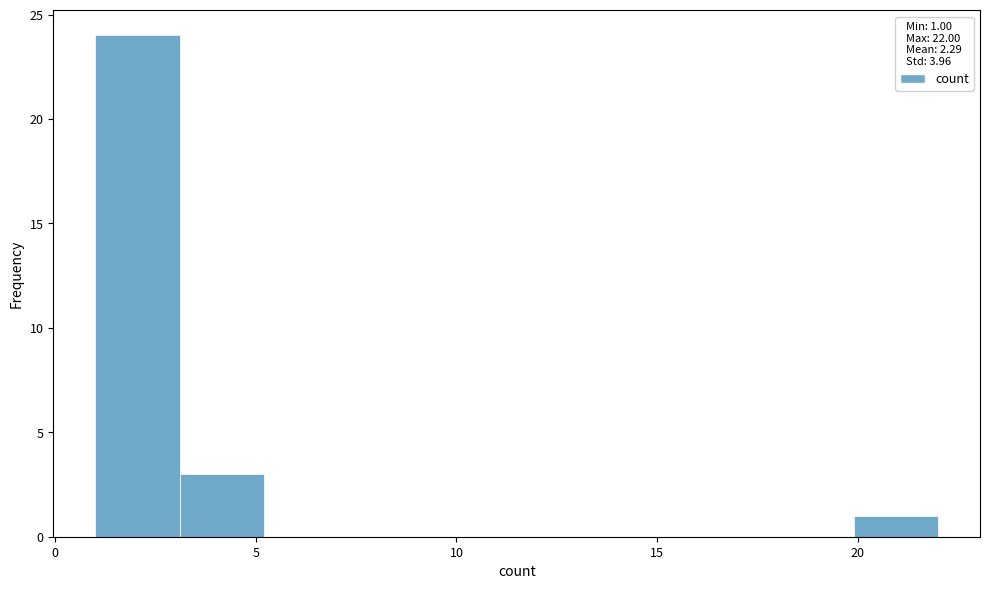

How tall is the bar that spans 1.0 to 3.1 on the x-axis? Neither the bar edges nor the heights are printed on the chart, so give them approximately, as read against the axes.

24